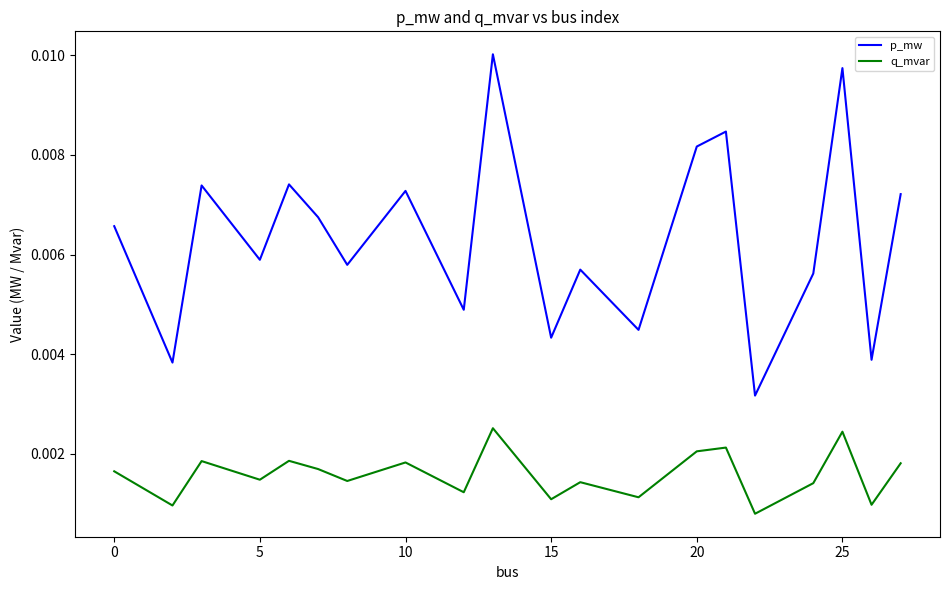

Which series has the widest spread of values?

p_mw